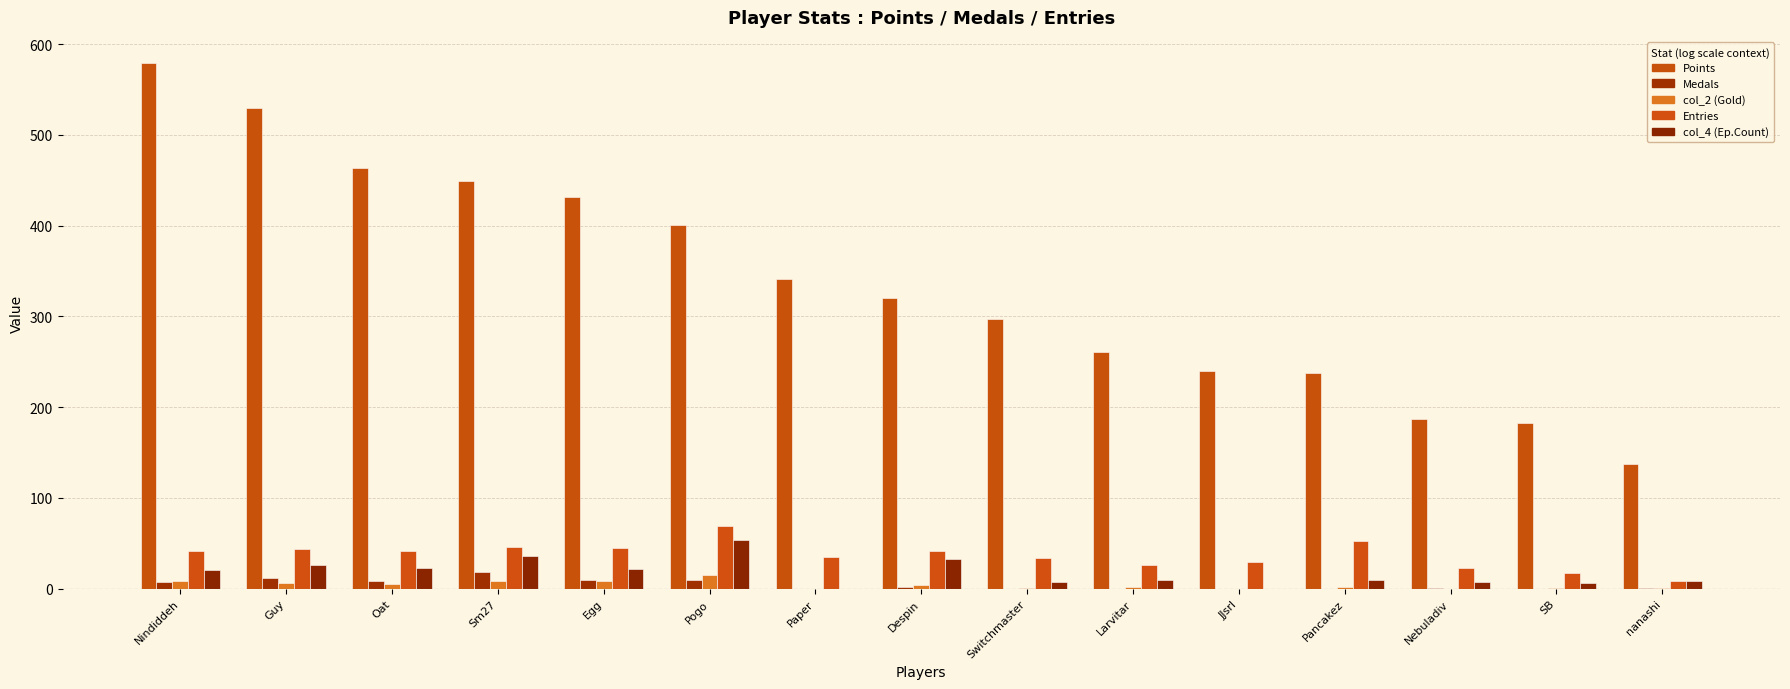

How many categories are shown in the chart?

15